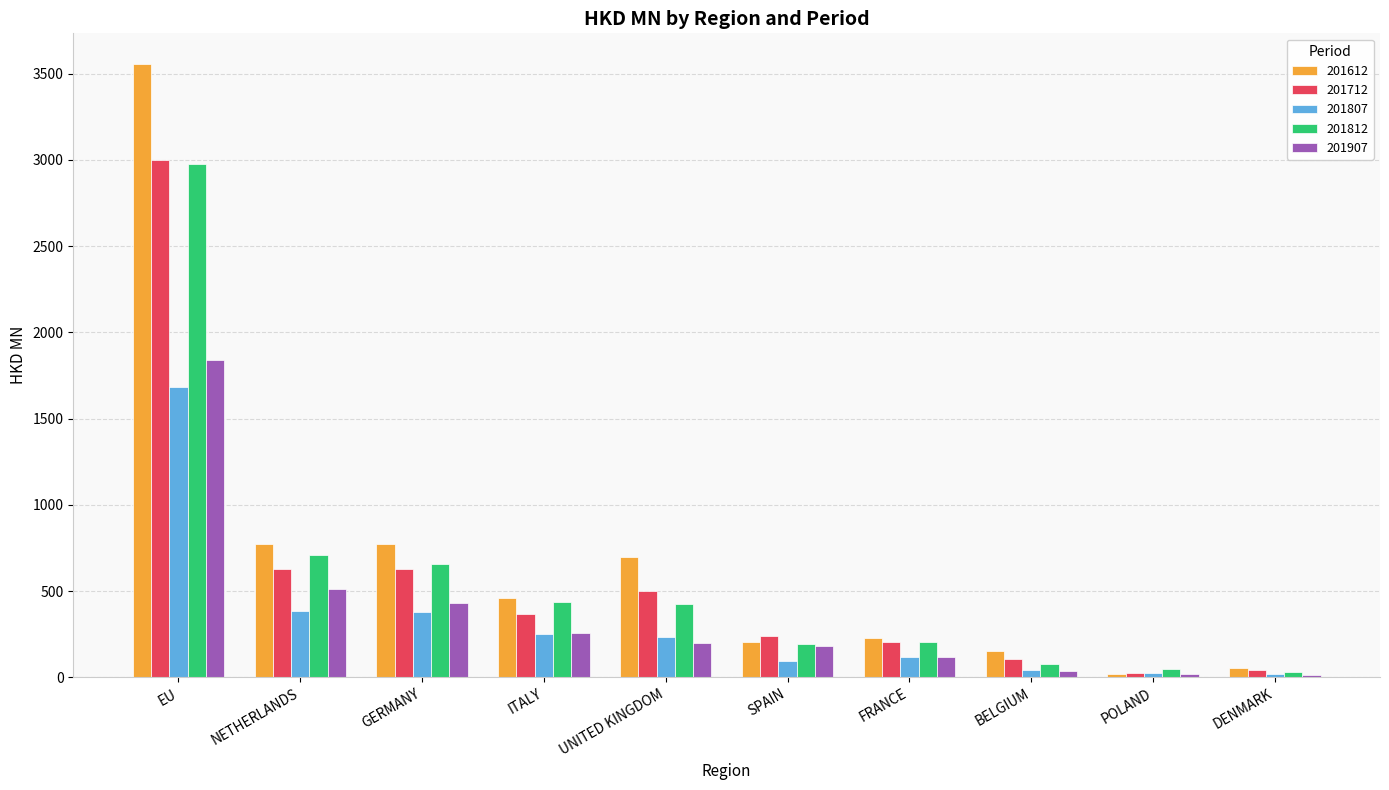

Read the 201612 value at GERMANY.

772.4